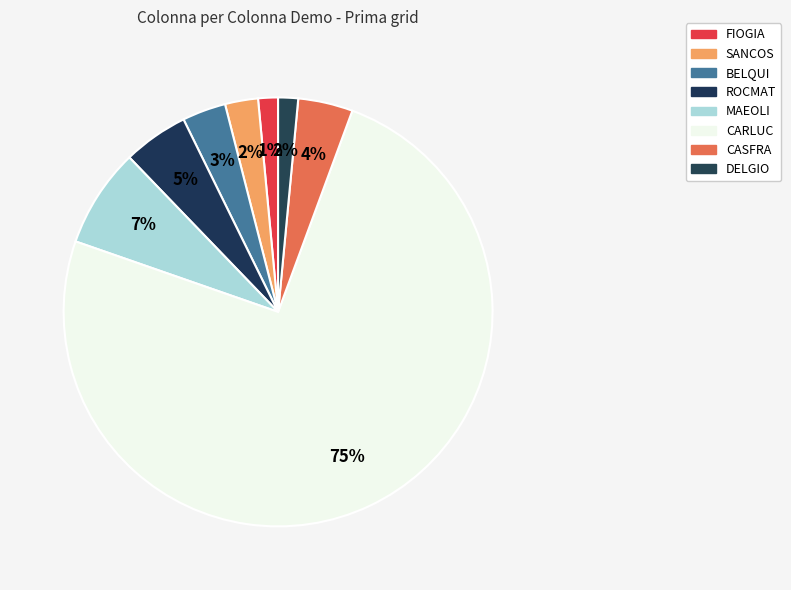

Count the number of slices in the pie.

8